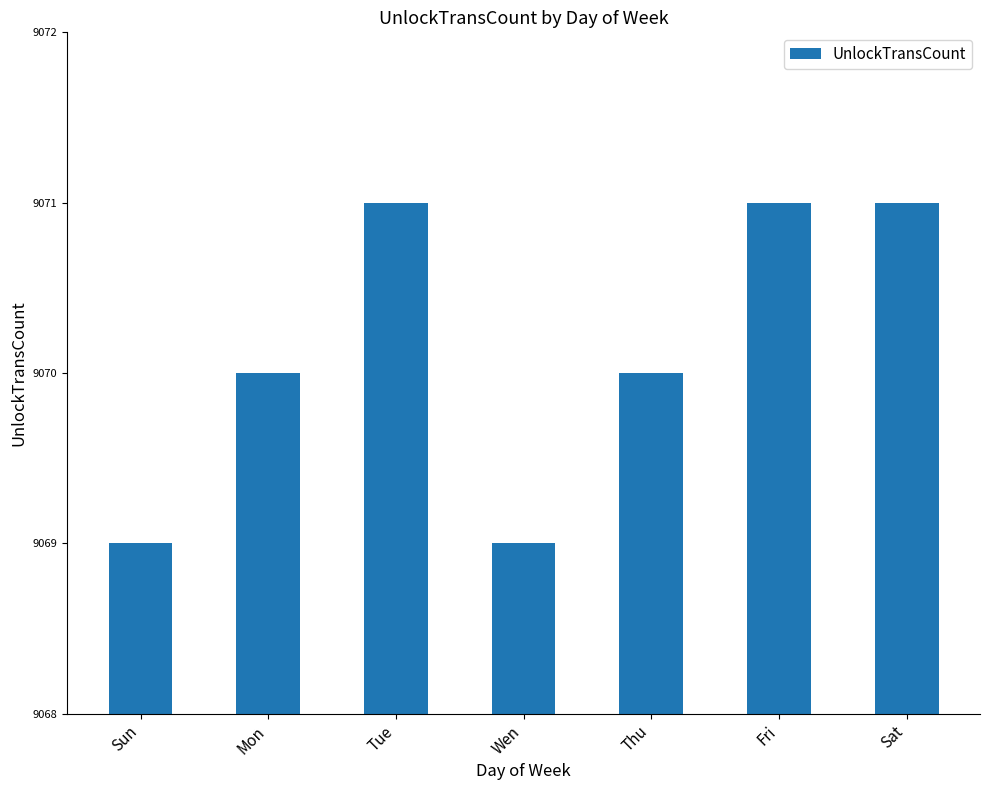

What is the maximum value shown in the chart?

9071